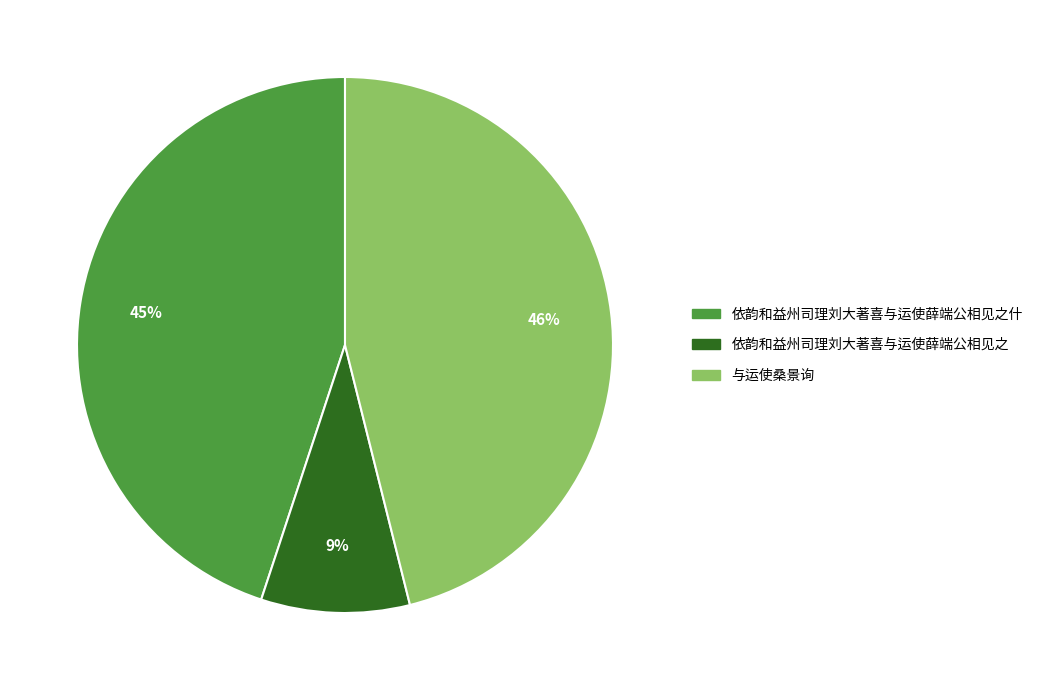

Is there a majority slice in this chart?

No